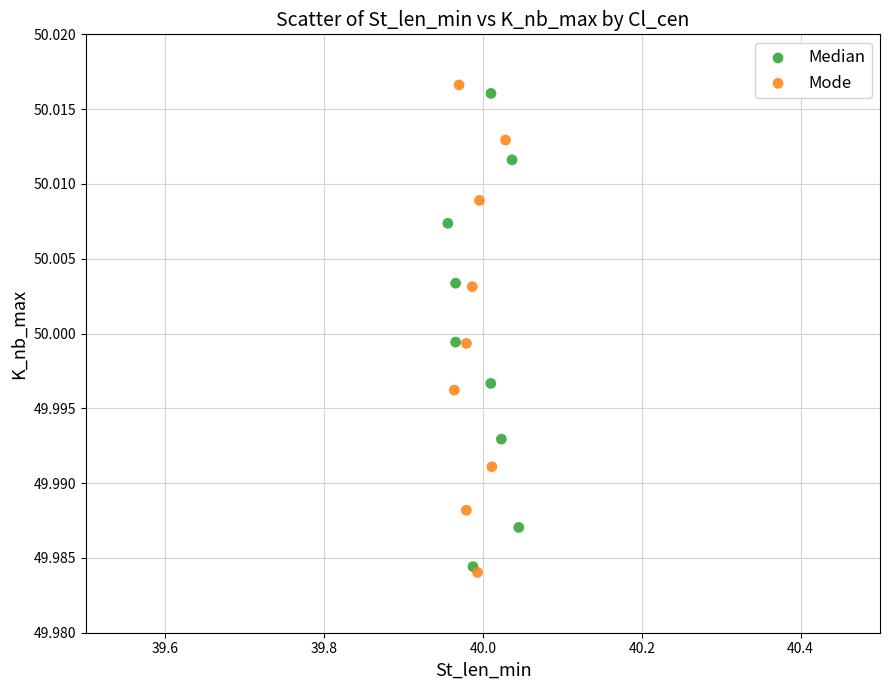

Which series has the widest spread of Y values?

Mode